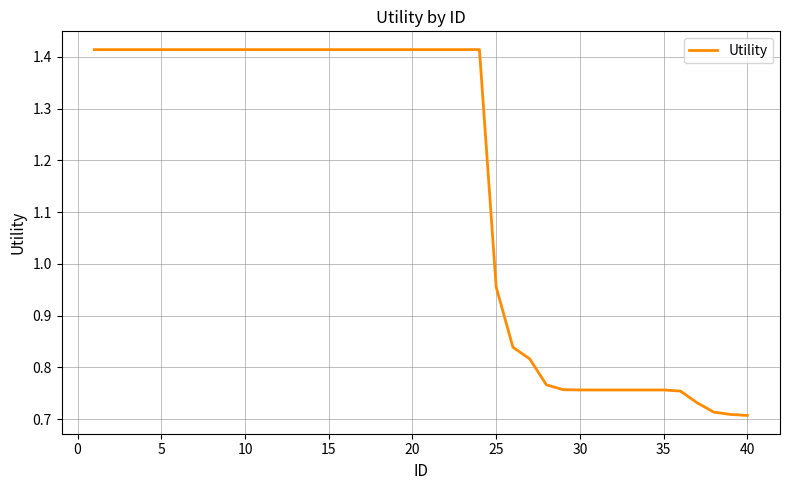

At which label is the value closest to 1?

25